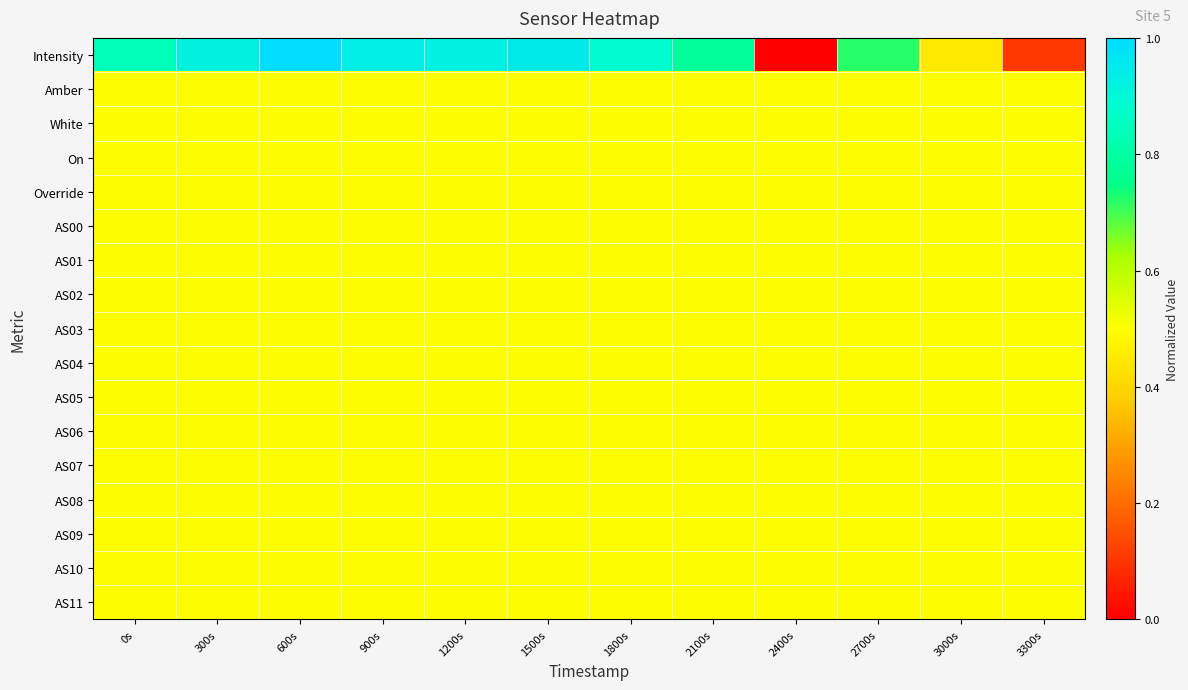

Reading left to right, extract all data points from this chart.

Intensity: 0s=0.8	300s=0.9	600s=1.0	900s=0.9	1200s=0.9	1500s=0.9	1800s=0.9	2100s=0.8	2400s=0.0	2700s=0.7	3000s=0.4	3300s=0.1
Amber: 0s=0.5	300s=0.5	600s=0.5	900s=0.5	1200s=0.5	1500s=0.5	1800s=0.5	2100s=0.5	2400s=0.5	2700s=0.5	3000s=0.5	3300s=0.5
White: 0s=0.5	300s=0.5	600s=0.5	900s=0.5	1200s=0.5	1500s=0.5	1800s=0.5	2100s=0.5	2400s=0.5	2700s=0.5	3000s=0.5	3300s=0.5
On: 0s=0.5	300s=0.5	600s=0.5	900s=0.5	1200s=0.5	1500s=0.5	1800s=0.5	2100s=0.5	2400s=0.5	2700s=0.5	3000s=0.5	3300s=0.5
Override: 0s=0.5	300s=0.5	600s=0.5	900s=0.5	1200s=0.5	1500s=0.5	1800s=0.5	2100s=0.5	2400s=0.5	2700s=0.5	3000s=0.5	3300s=0.5
AS00: 0s=0.5	300s=0.5	600s=0.5	900s=0.5	1200s=0.5	1500s=0.5	1800s=0.5	2100s=0.5	2400s=0.5	2700s=0.5	3000s=0.5	3300s=0.5
AS01: 0s=0.5	300s=0.5	600s=0.5	900s=0.5	1200s=0.5	1500s=0.5	1800s=0.5	2100s=0.5	2400s=0.5	2700s=0.5	3000s=0.5	3300s=0.5
AS02: 0s=0.5	300s=0.5	600s=0.5	900s=0.5	1200s=0.5	1500s=0.5	1800s=0.5	2100s=0.5	2400s=0.5	2700s=0.5	3000s=0.5	3300s=0.5
AS03: 0s=0.5	300s=0.5	600s=0.5	900s=0.5	1200s=0.5	1500s=0.5	1800s=0.5	2100s=0.5	2400s=0.5	2700s=0.5	3000s=0.5	3300s=0.5
AS04: 0s=0.5	300s=0.5	600s=0.5	900s=0.5	1200s=0.5	1500s=0.5	1800s=0.5	2100s=0.5	2400s=0.5	2700s=0.5	3000s=0.5	3300s=0.5
AS05: 0s=0.5	300s=0.5	600s=0.5	900s=0.5	1200s=0.5	1500s=0.5	1800s=0.5	2100s=0.5	2400s=0.5	2700s=0.5	3000s=0.5	3300s=0.5
AS06: 0s=0.5	300s=0.5	600s=0.5	900s=0.5	1200s=0.5	1500s=0.5	1800s=0.5	2100s=0.5	2400s=0.5	2700s=0.5	3000s=0.5	3300s=0.5
AS07: 0s=0.5	300s=0.5	600s=0.5	900s=0.5	1200s=0.5	1500s=0.5	1800s=0.5	2100s=0.5	2400s=0.5	2700s=0.5	3000s=0.5	3300s=0.5
AS08: 0s=0.5	300s=0.5	600s=0.5	900s=0.5	1200s=0.5	1500s=0.5	1800s=0.5	2100s=0.5	2400s=0.5	2700s=0.5	3000s=0.5	3300s=0.5
AS09: 0s=0.5	300s=0.5	600s=0.5	900s=0.5	1200s=0.5	1500s=0.5	1800s=0.5	2100s=0.5	2400s=0.5	2700s=0.5	3000s=0.5	3300s=0.5
AS10: 0s=0.5	300s=0.5	600s=0.5	900s=0.5	1200s=0.5	1500s=0.5	1800s=0.5	2100s=0.5	2400s=0.5	2700s=0.5	3000s=0.5	3300s=0.5
AS11: 0s=0.5	300s=0.5	600s=0.5	900s=0.5	1200s=0.5	1500s=0.5	1800s=0.5	2100s=0.5	2400s=0.5	2700s=0.5	3000s=0.5	3300s=0.5